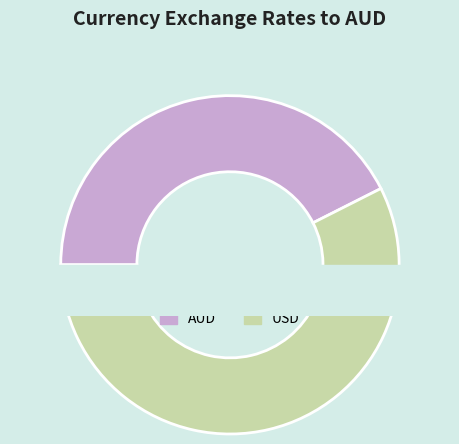

Approximately how many times larger is the value at USD compared to AUD?

1.4